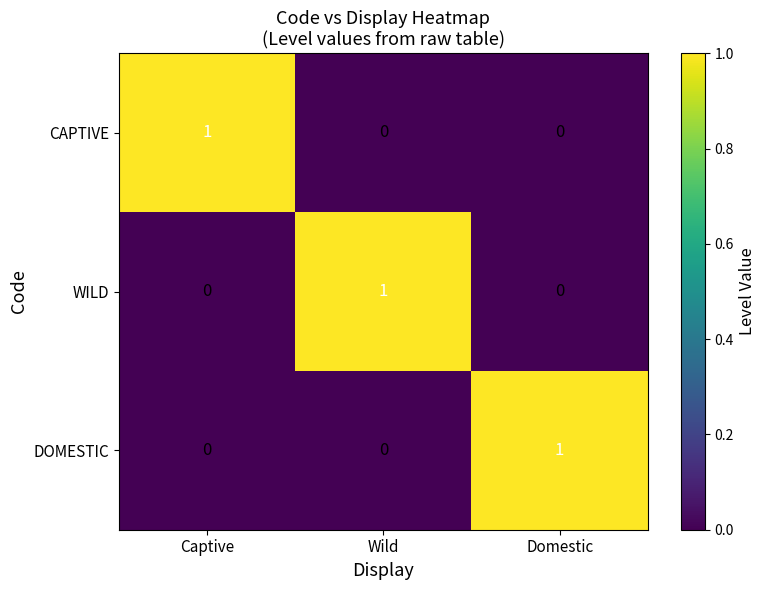

Reading left to right, what are all the values shown in this chart?

CAPTIVE: Captive=1	Wild=0	Domestic=0
WILD: Captive=0	Wild=1	Domestic=0
DOMESTIC: Captive=0	Wild=0	Domestic=1